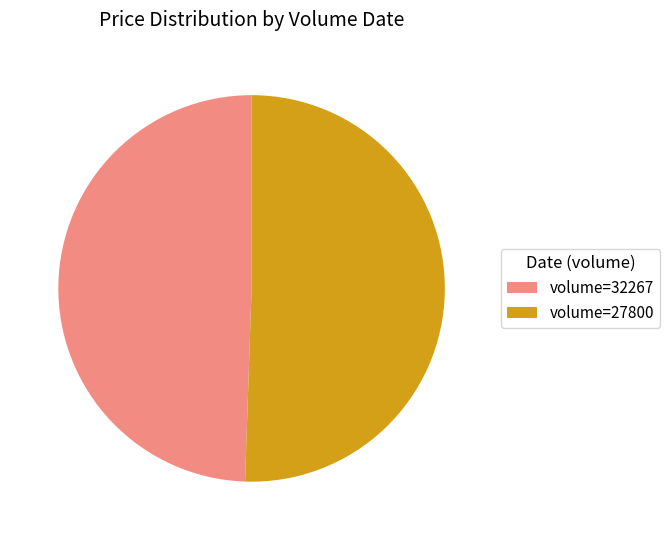

Which category accounts for the majority?

volume=27800